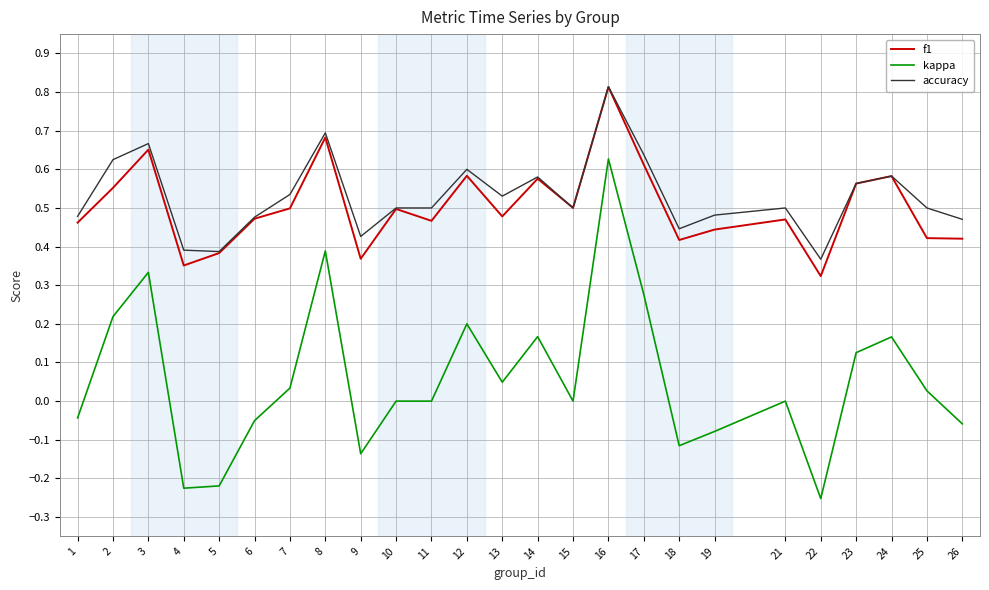

How many distinct data groups are displayed?

3